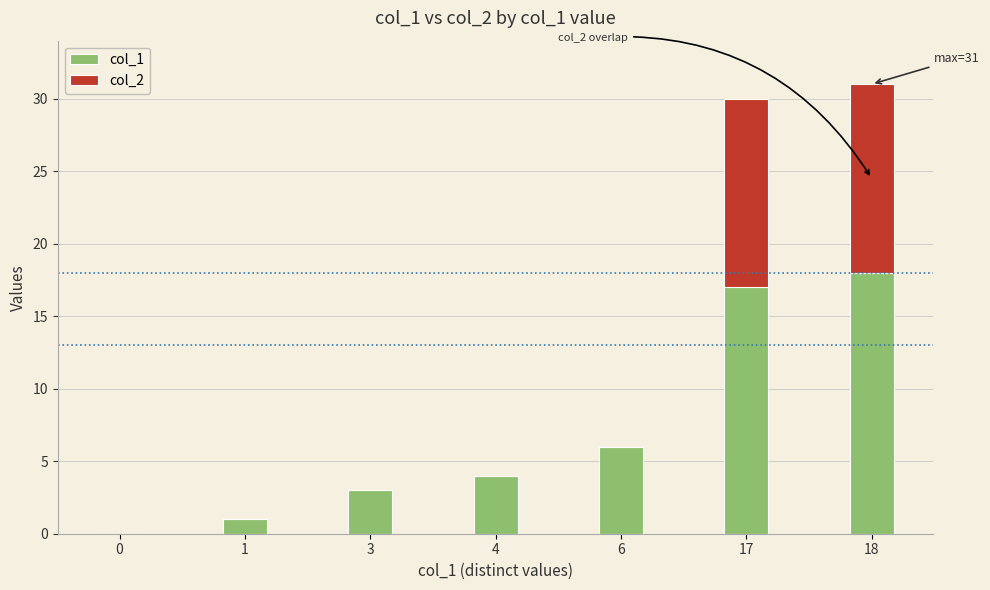

Is it true that col_1 equals 5 at 3?

False